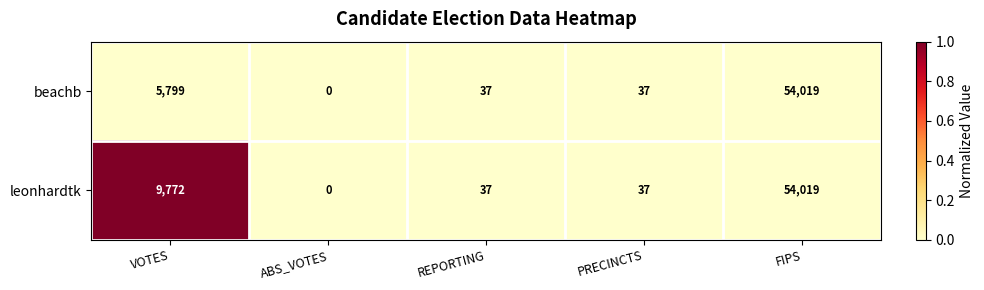

What value does the beachb series have at PRECINCTS, to the nearest 10?

40